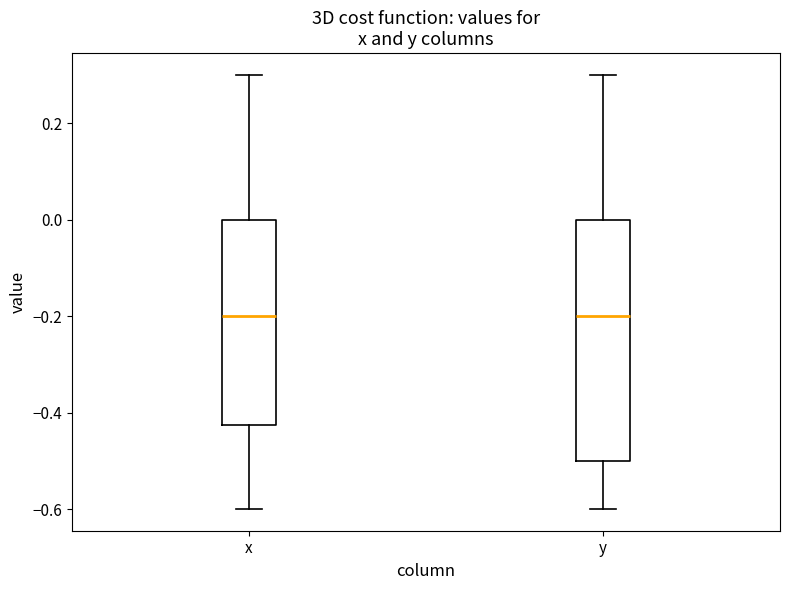

Where does the median line of the box for y sit on the y-axis? The values are not printed on the chart, so give them approximately, as read against the axis.

-0.20